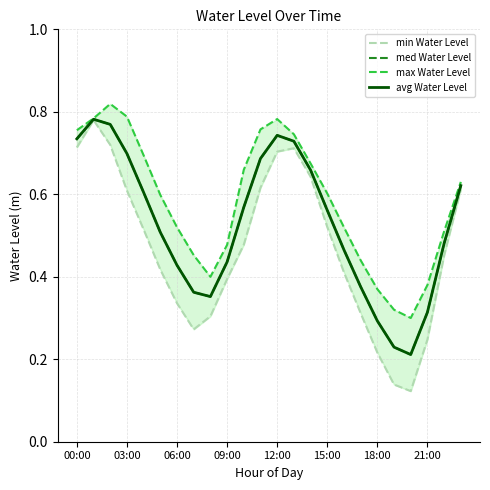

The value of max Water Level at 12:00 is 0.5. True or false?

False